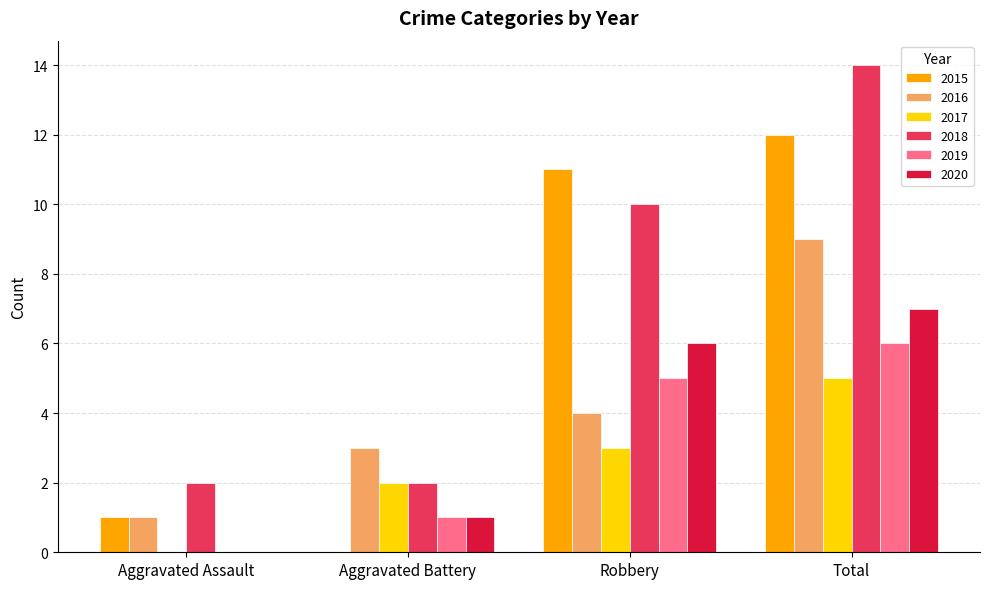

What is the total value across all series at Robbery?

39